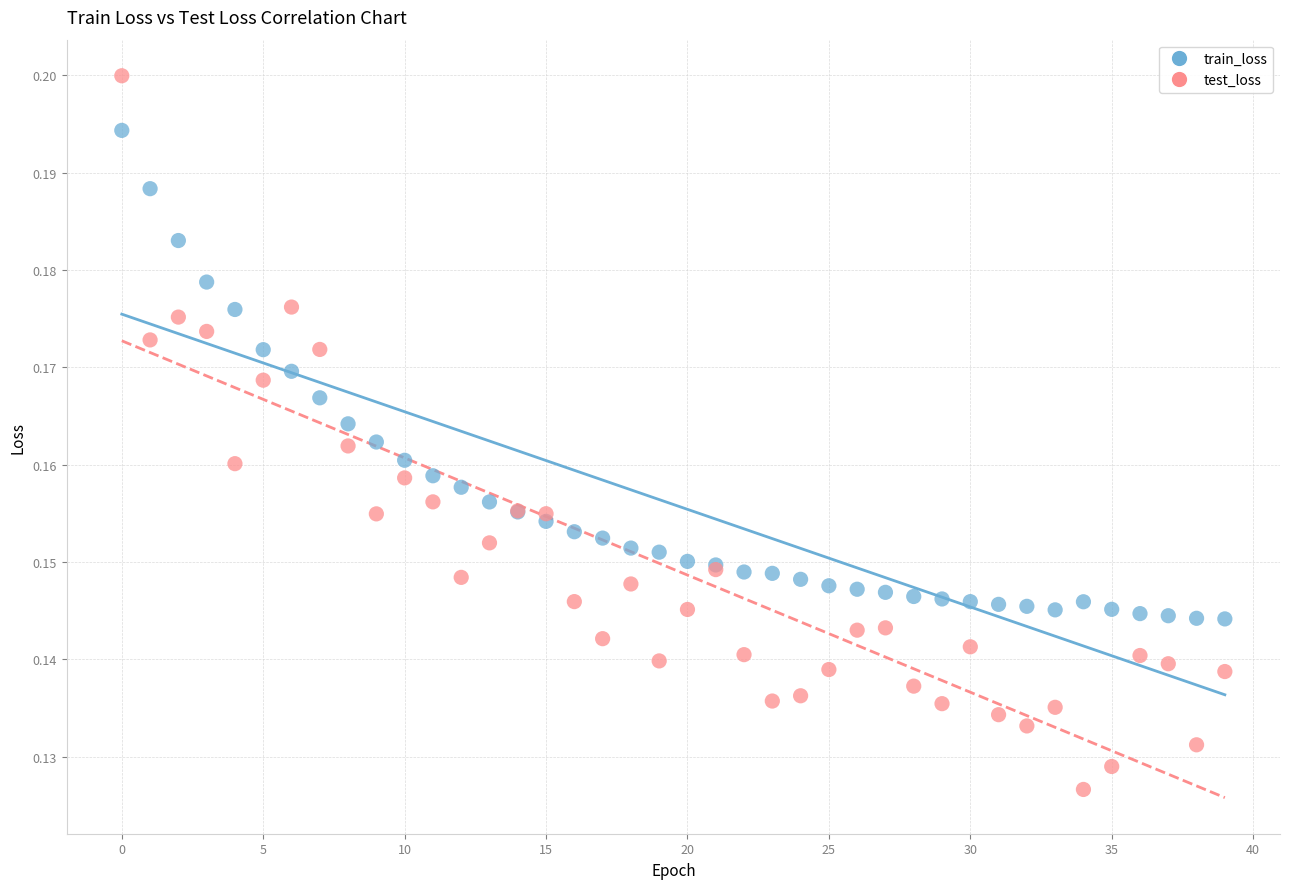

Which series contains the highest Y value?

test_loss